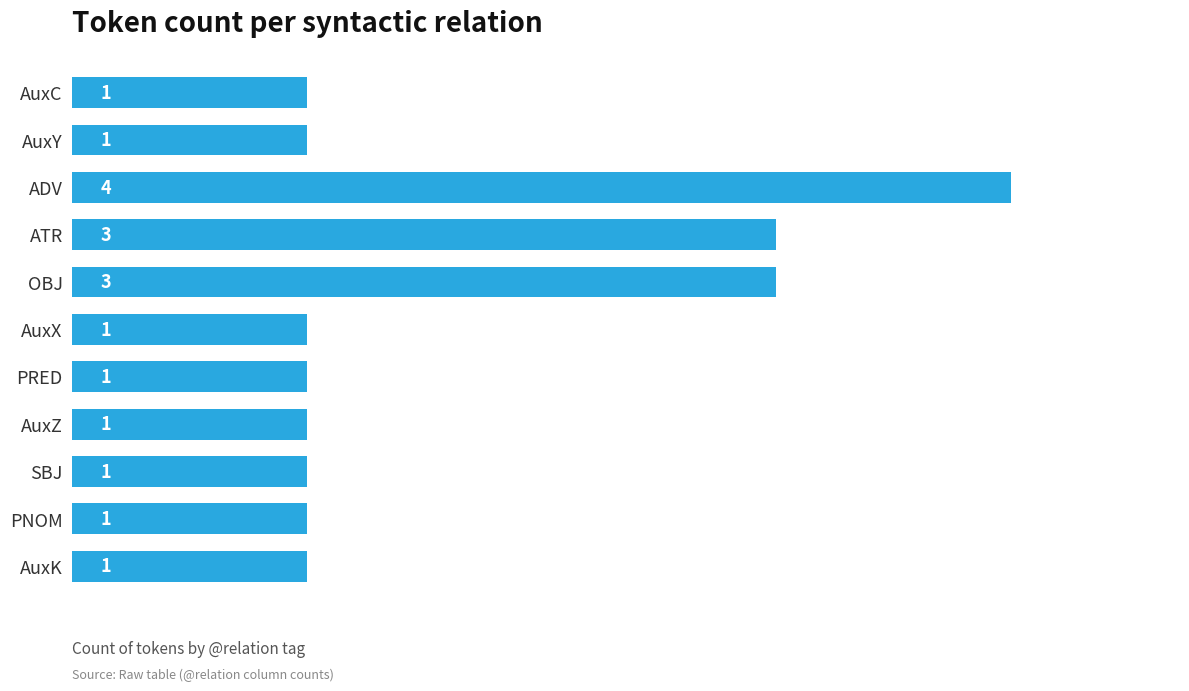

The chart shows a value of 1 at SBJ. True or false?

True